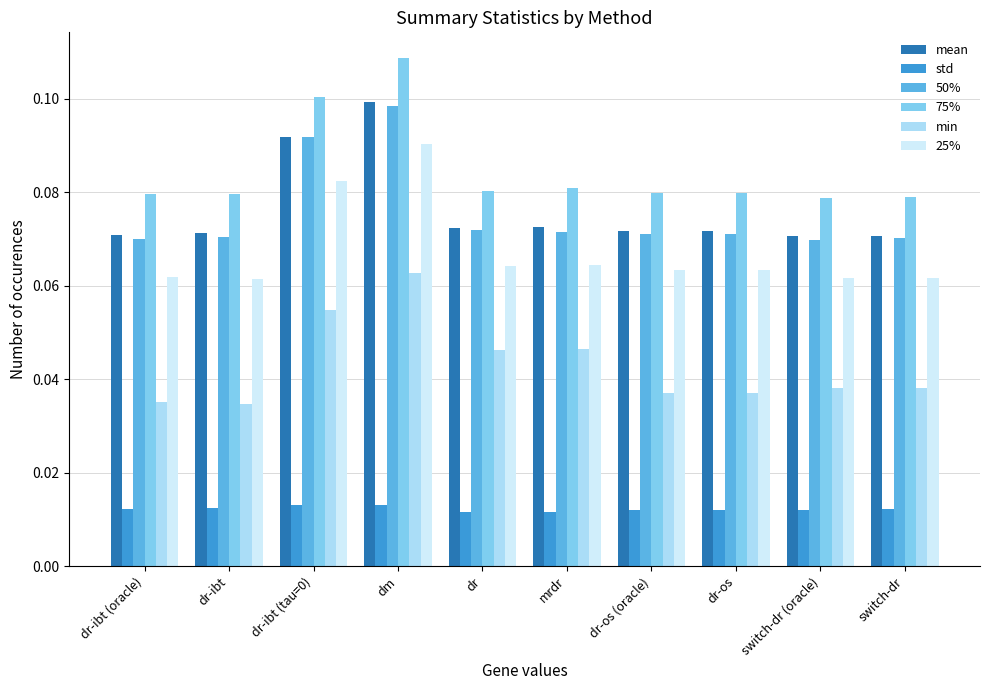

How many min values are between 0 and 1?

10